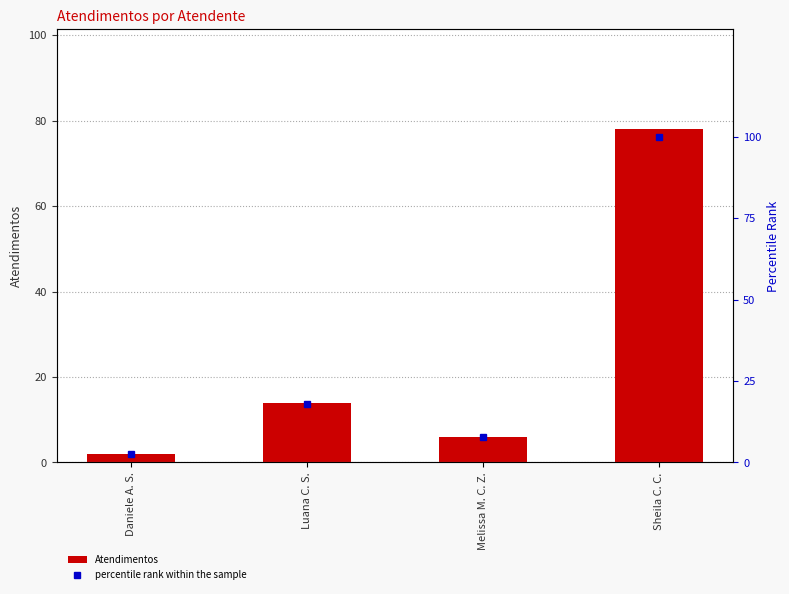

Which series has the largest total across all categories?

percentile rank within the sample